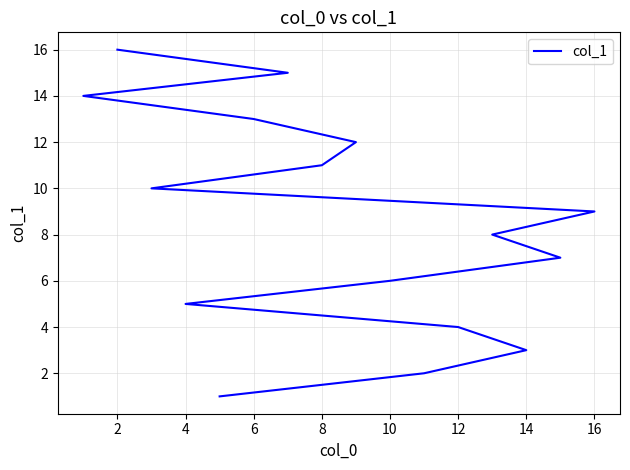

Does the chart have visible grid lines?

Yes